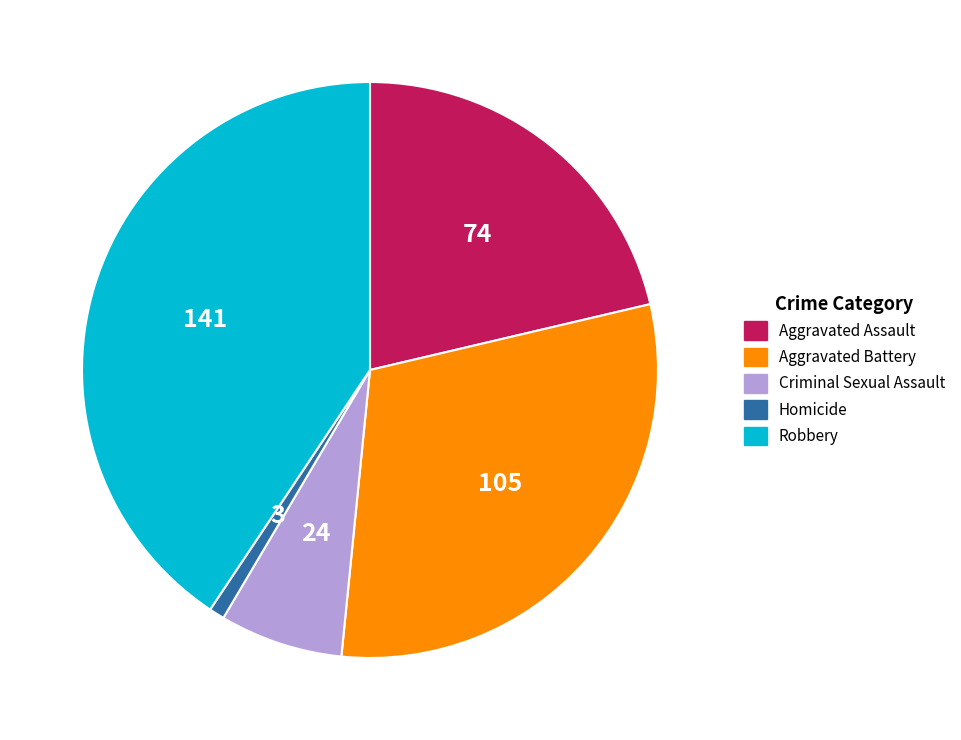

Which slice is the largest?

Robbery